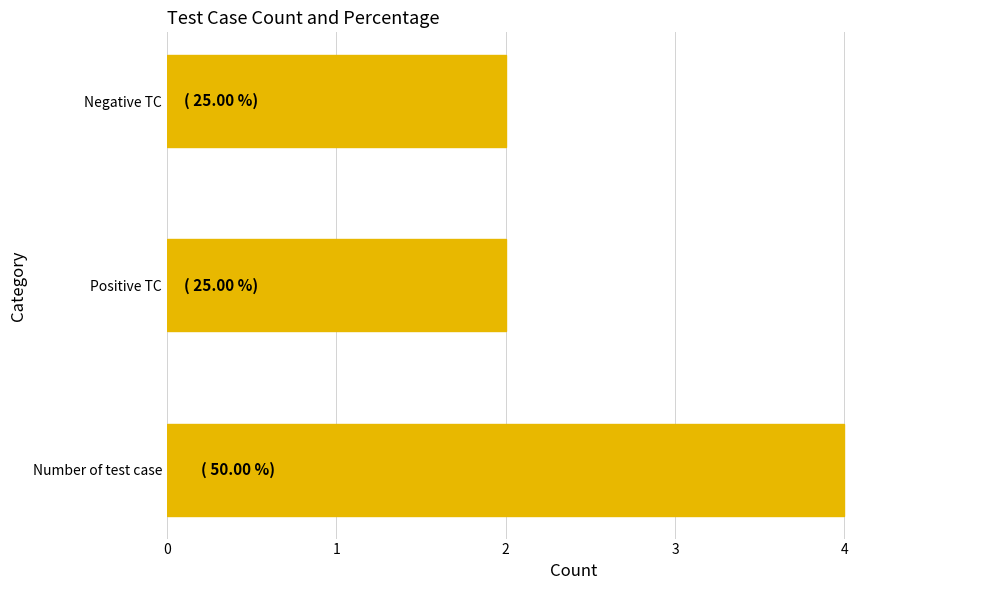

What is the ratio of the value at Negative TC to the value at Positive TC?

1.0